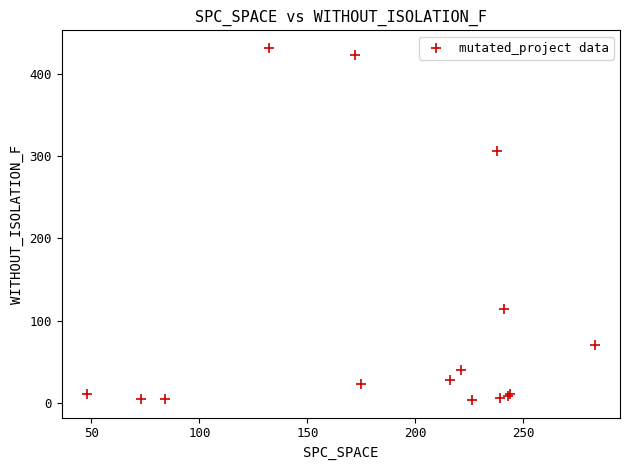

What Y value in the scatter plot is closest to 217?

306